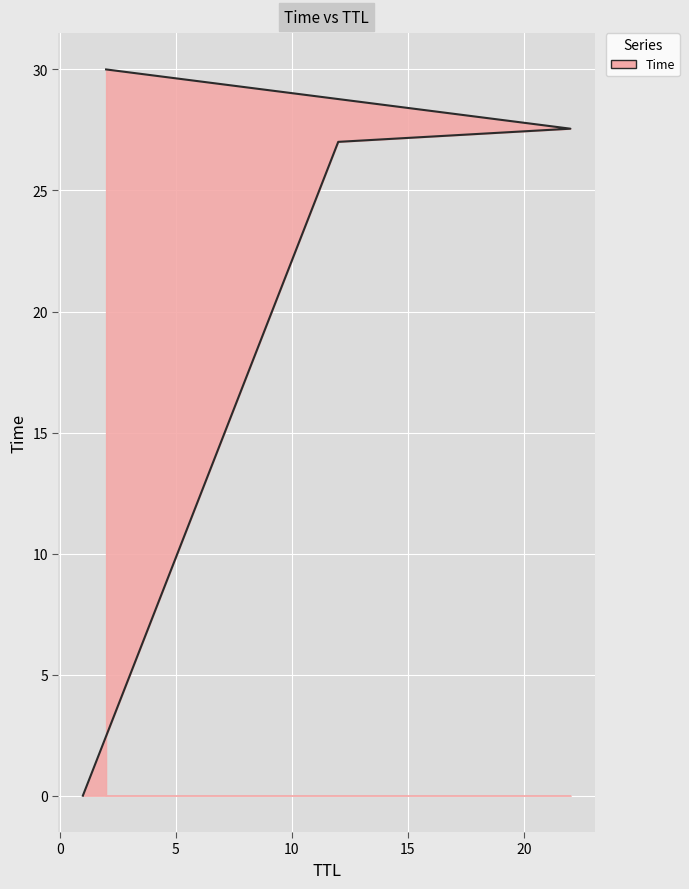

Rank the categories by value from highest to lowest.

2, 22, 12, 1